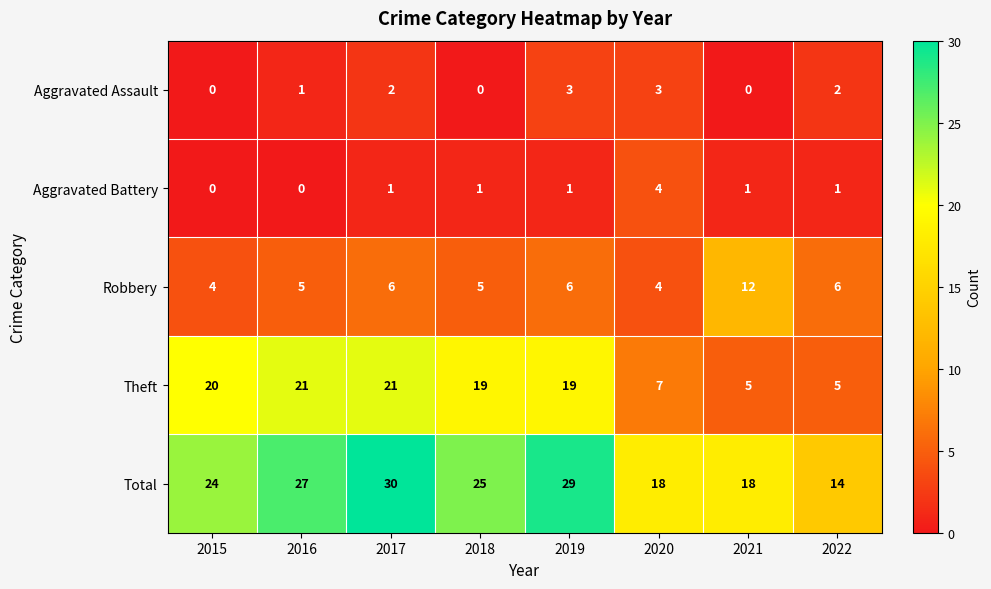

How many values in Aggravated Assault are above zero?

5